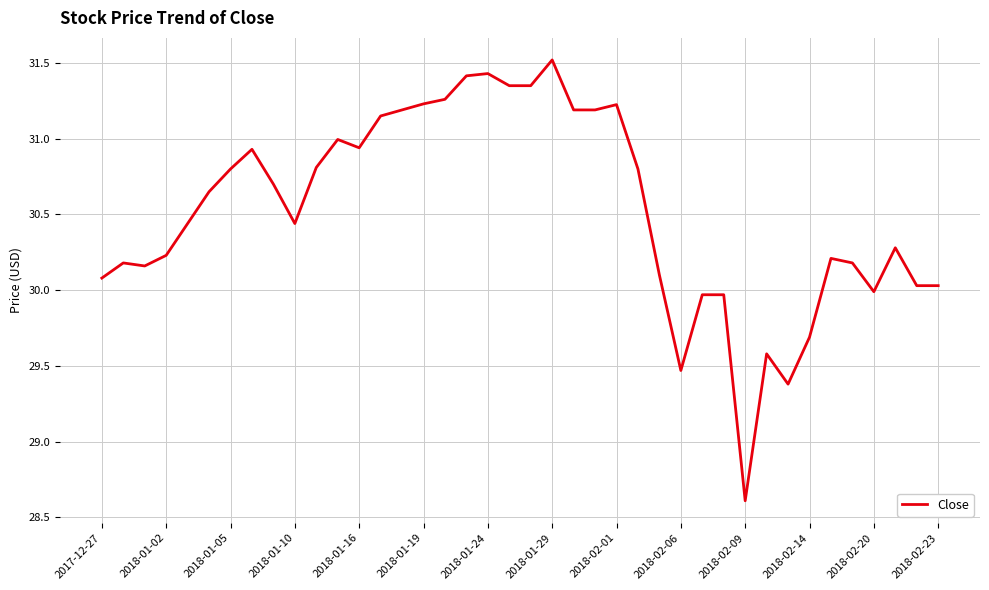

What is the maximum value shown in the chart?

31.5